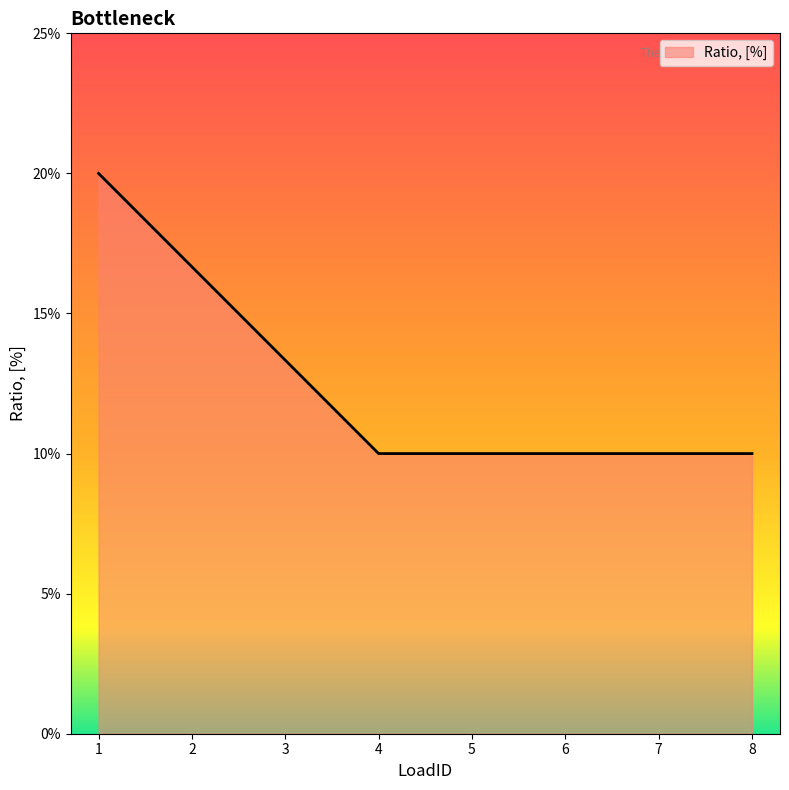

At which label is the value closest to 0?

4